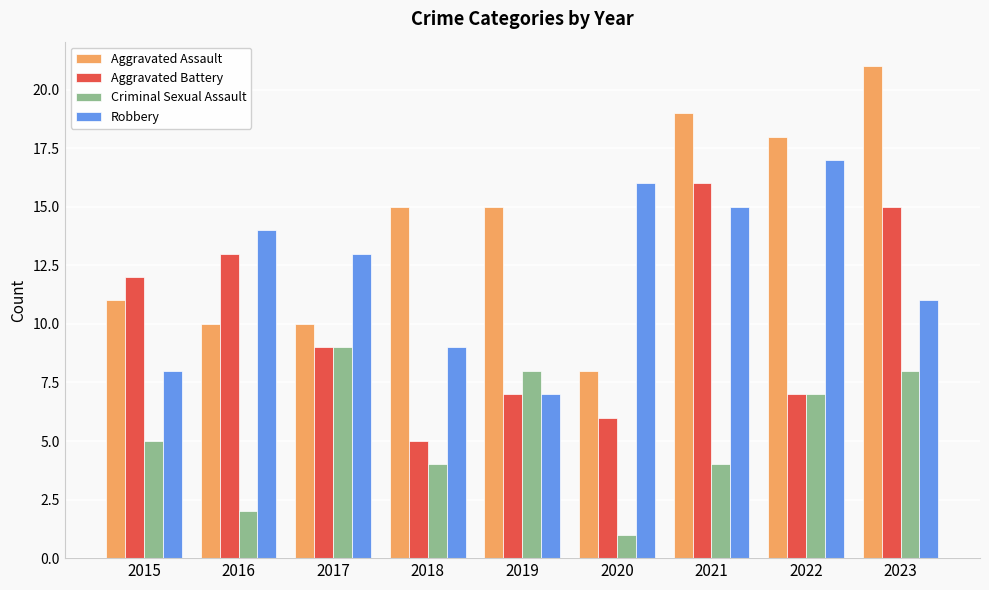

Reading right to left, what are all the values shown in this chart?

Aggravated Assault: 21	18	19	8	15	15	10	10	11
Aggravated Battery: 15	7	16	6	7	5	9	13	12
Criminal Sexual Assault: 8	7	4	1	8	4	9	2	5
Robbery: 11	17	15	16	7	9	13	14	8